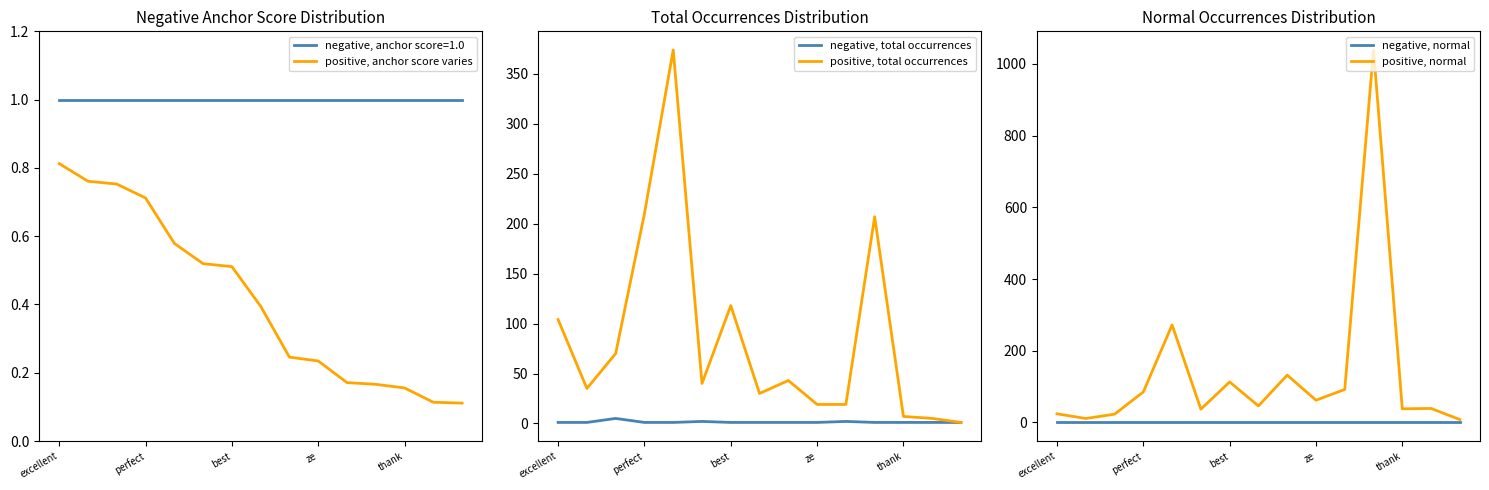

Which series has the largest range (max minus min)?

positive, normal